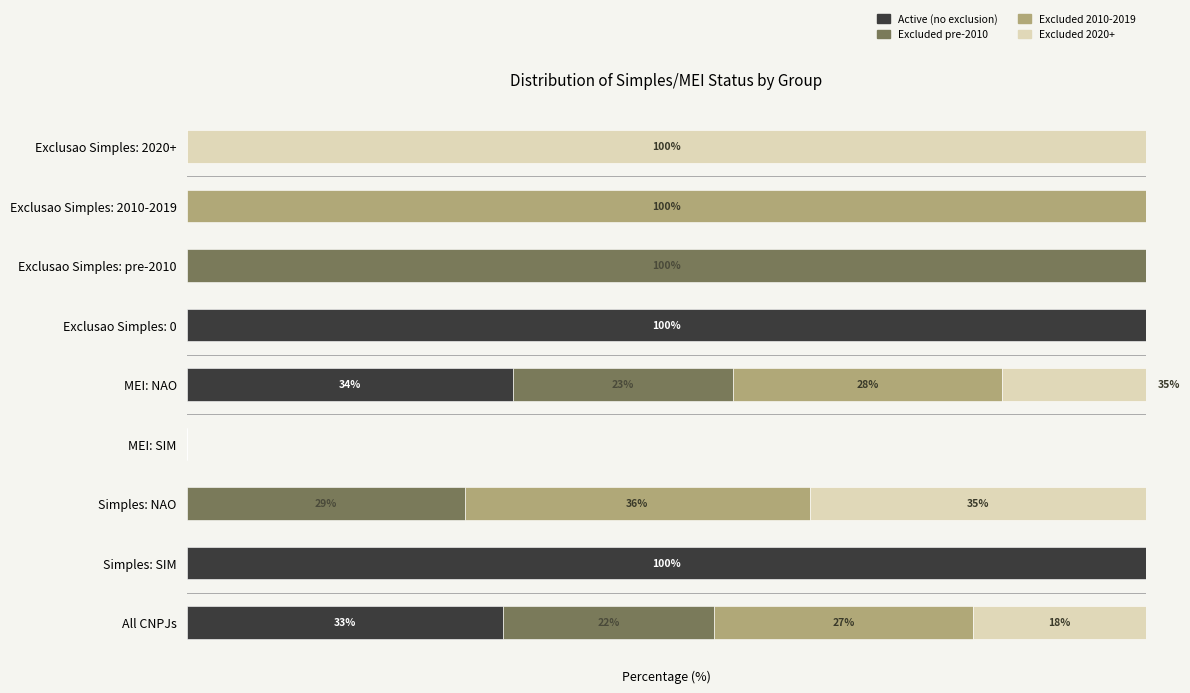

What is the highest value of the Active (no exclusion) series?

100